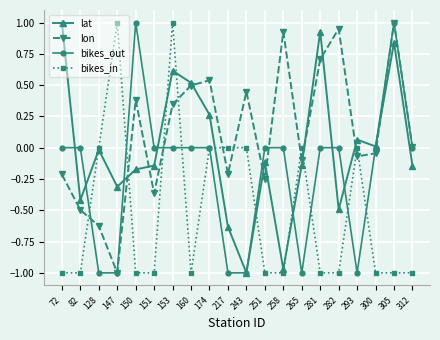

In lon, how many points are lower than both neighbors (excluding endpoints)?

6